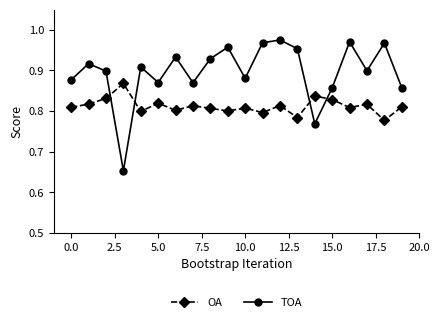

How many intersections are there between TOA and OA?

4